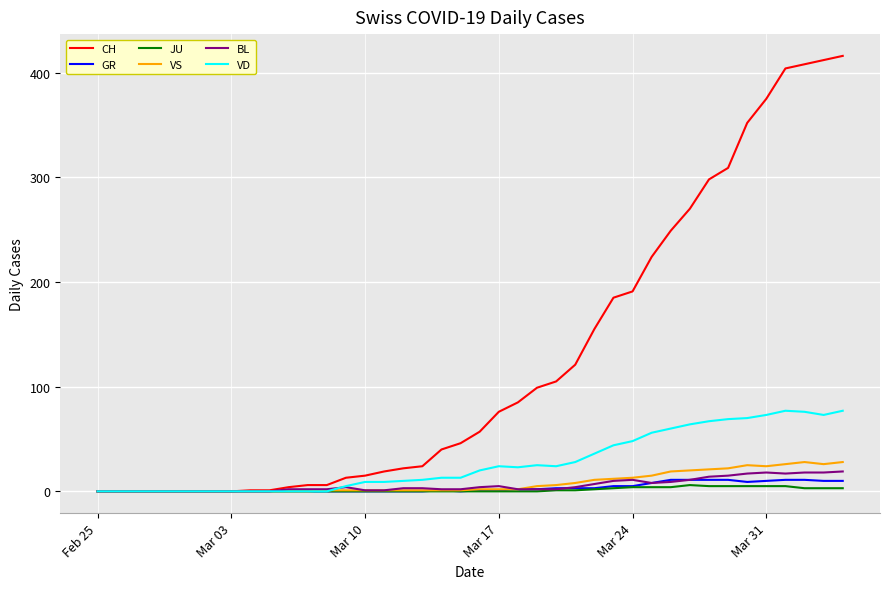

What is the greatest value displayed?

416